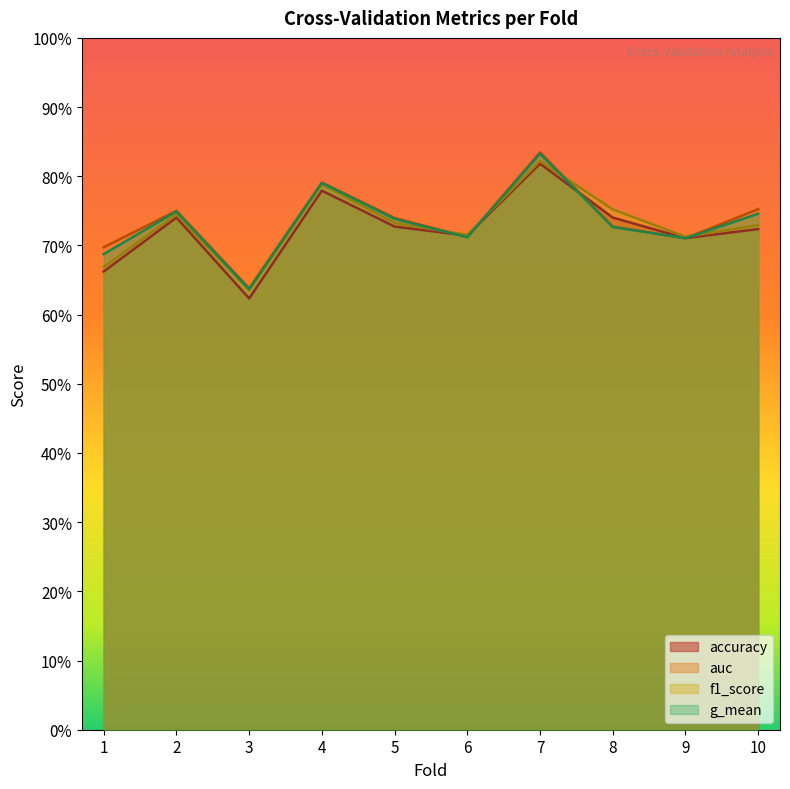

Where do f1_score and auc first cross each other?

5 and 6